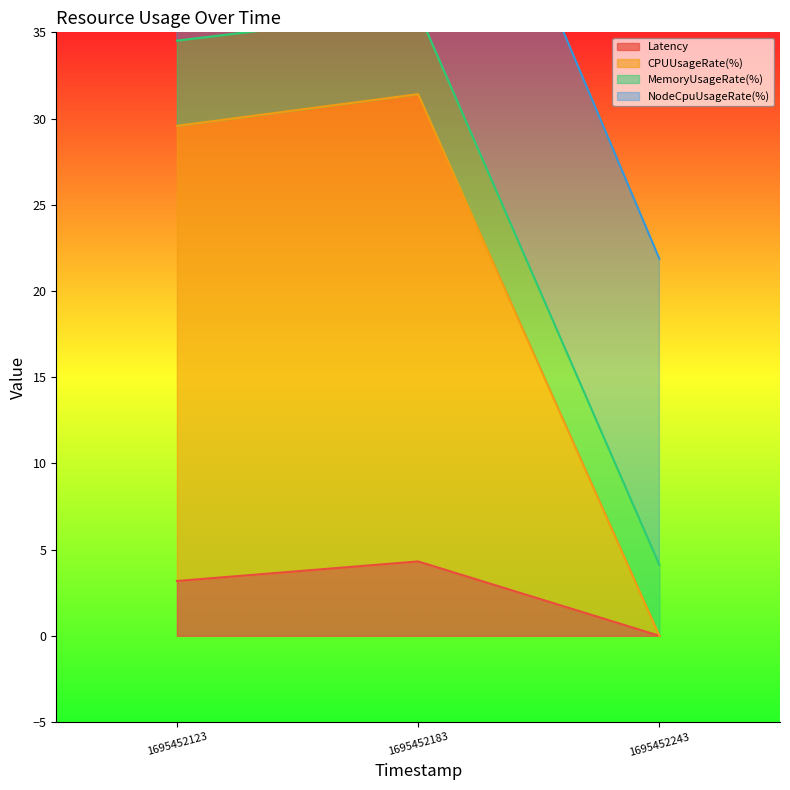

At which label is Latency closest to 2?

1695452123